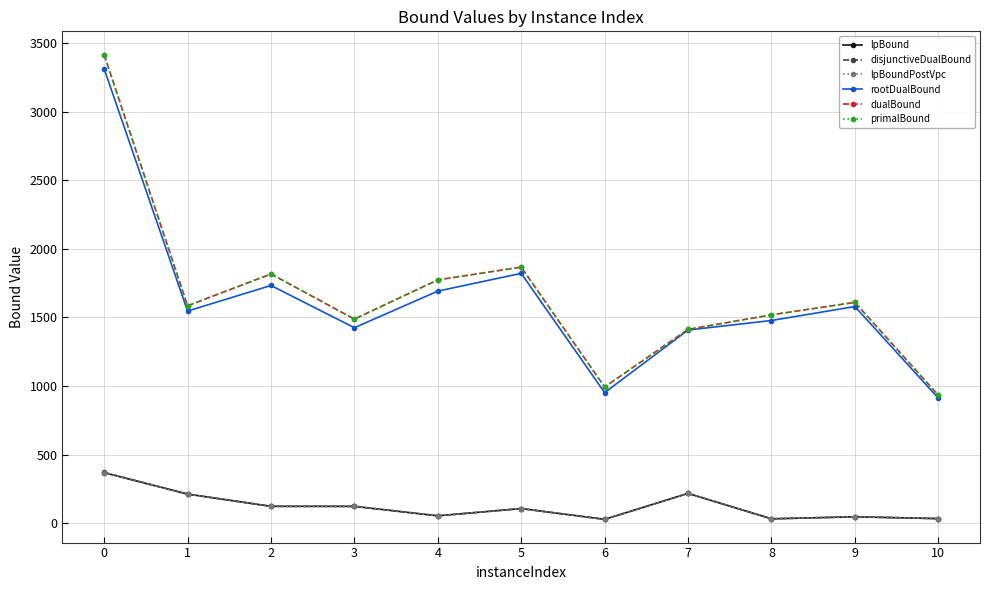

The lpBoundPostVpc series shows 27.6 at 6. True or false?

True